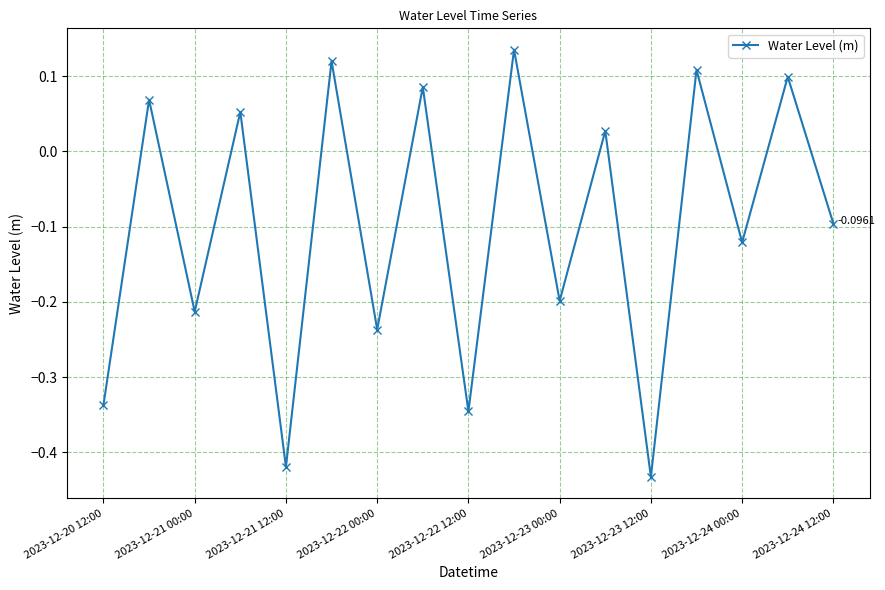

How many interior local valleys (lower than both neighbors) does the data have?

7